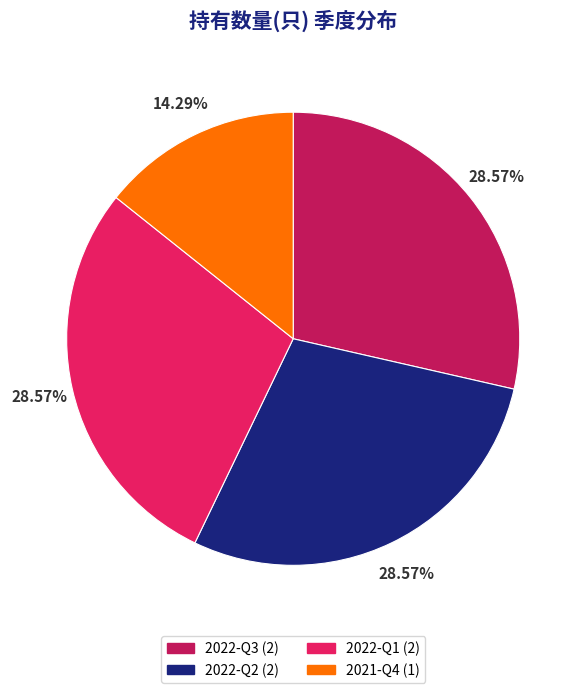

What percentage is NOT represented by 2022-Q3?

71.4%